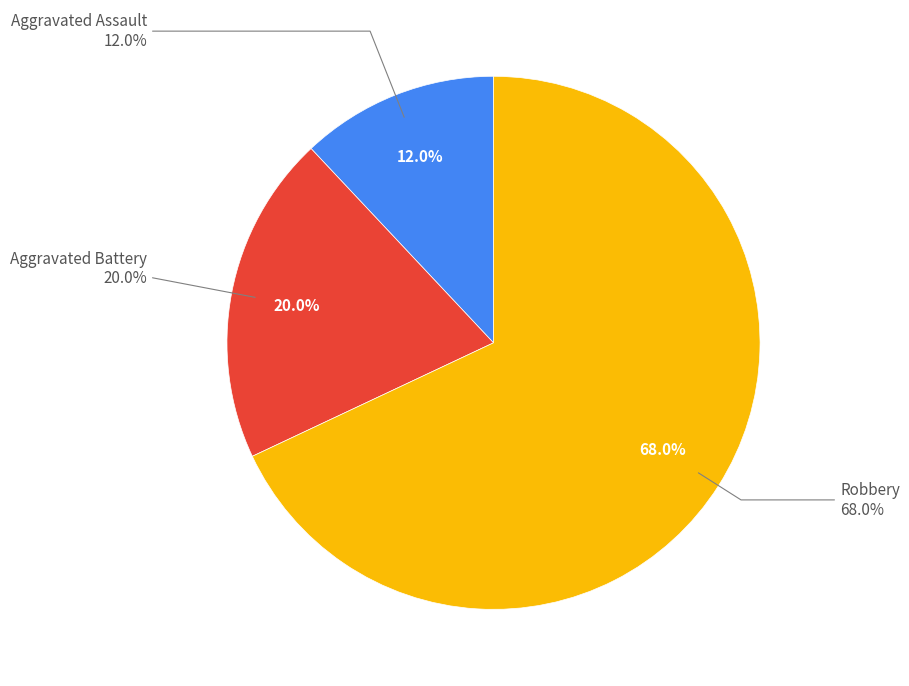

To the nearest percent, what is the average slice percentage?

33%